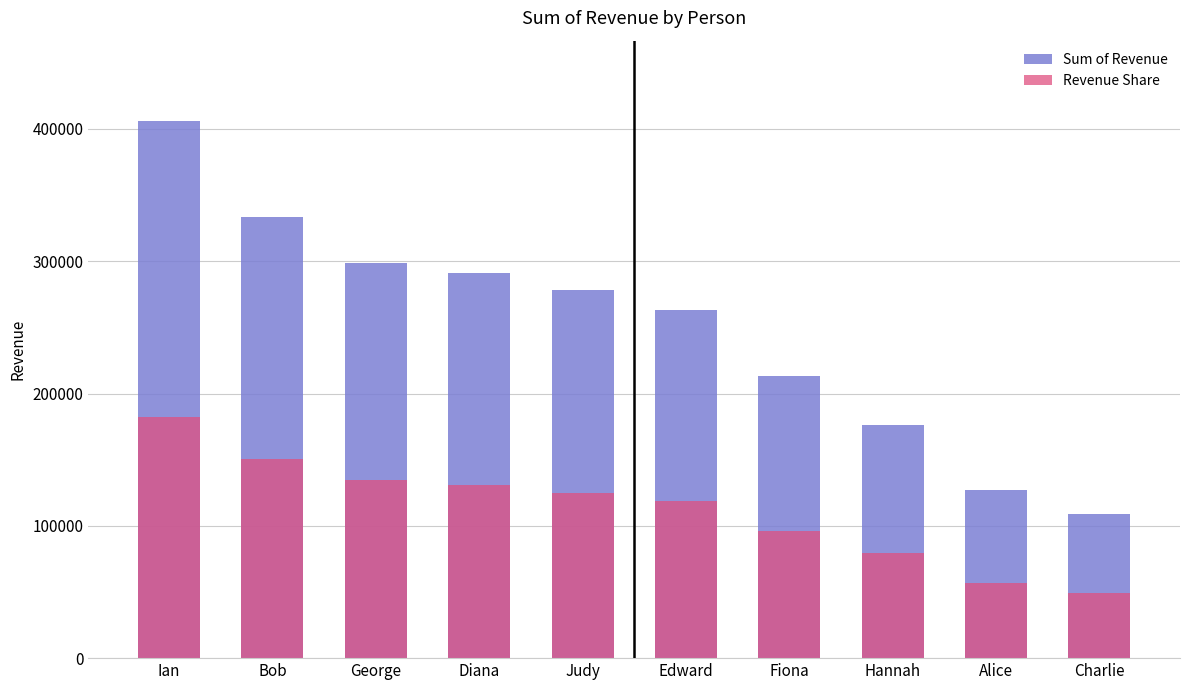

What is the sum of the Revenue Share values at Charlie and Fiona?

144772.0